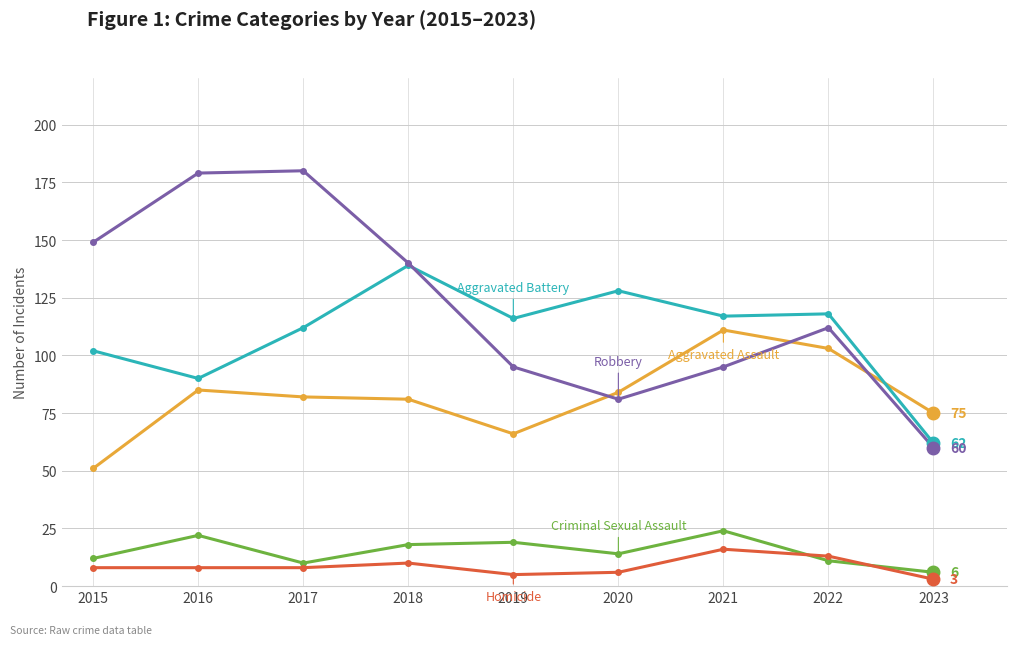

What is the maximum value shown in the chart?

180